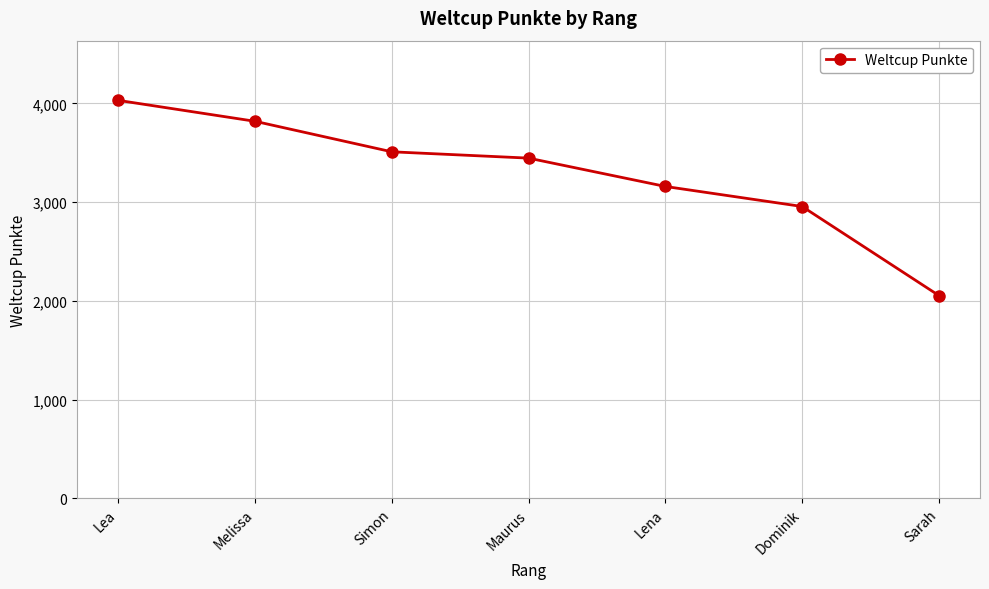

Approximately how many times larger is the value at Maurus compared to Lena?

1.1